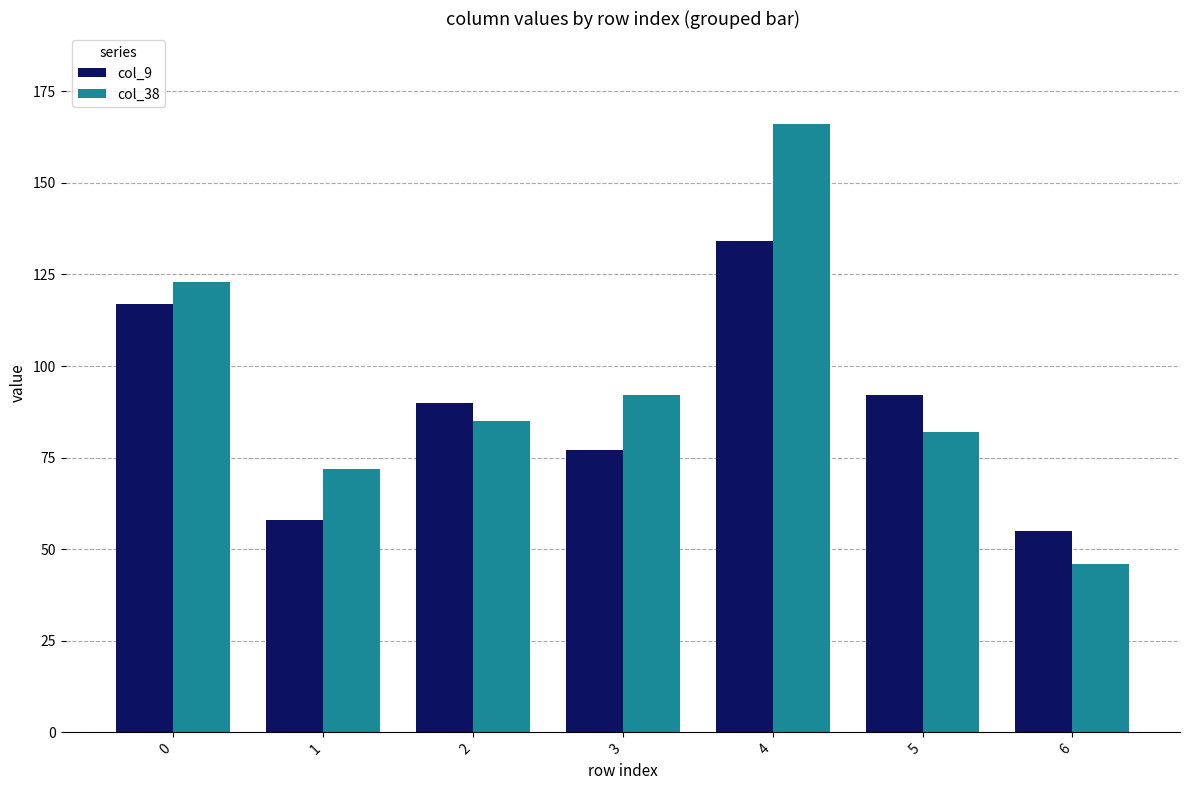

Which series changed the most between 3 and 6?

col_38